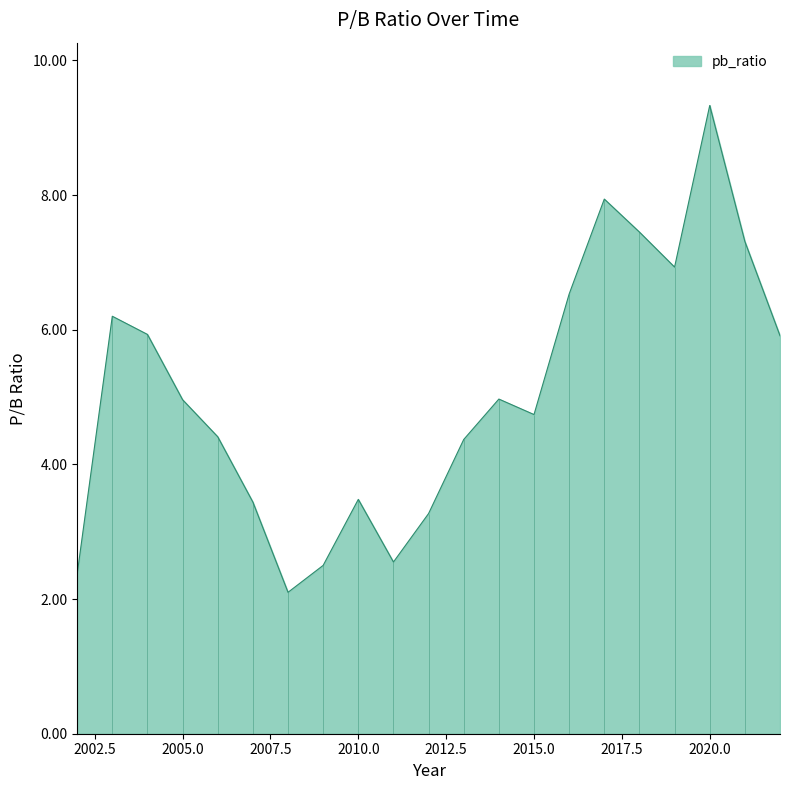

What is the difference between the maximum and second lowest values?

7.0